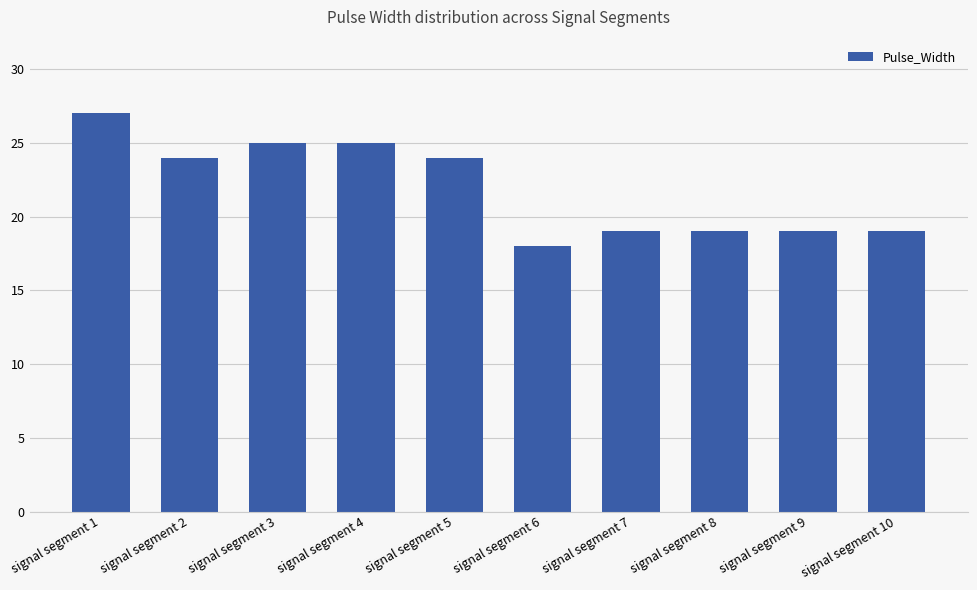

Is it true that the value at signal segment 5 is 24?

True